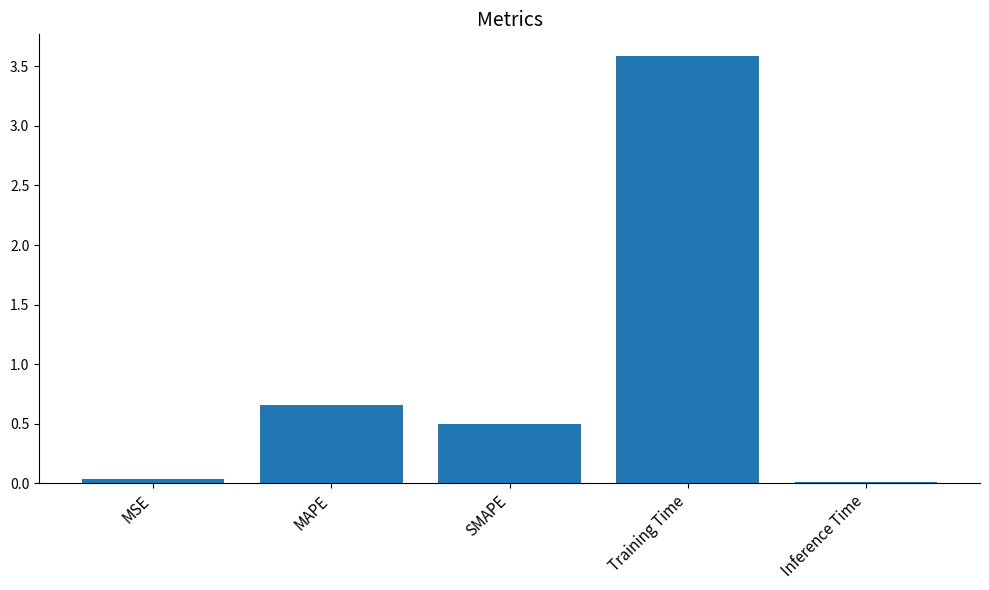

Is it true that the value at Training Time is 3.6?

True